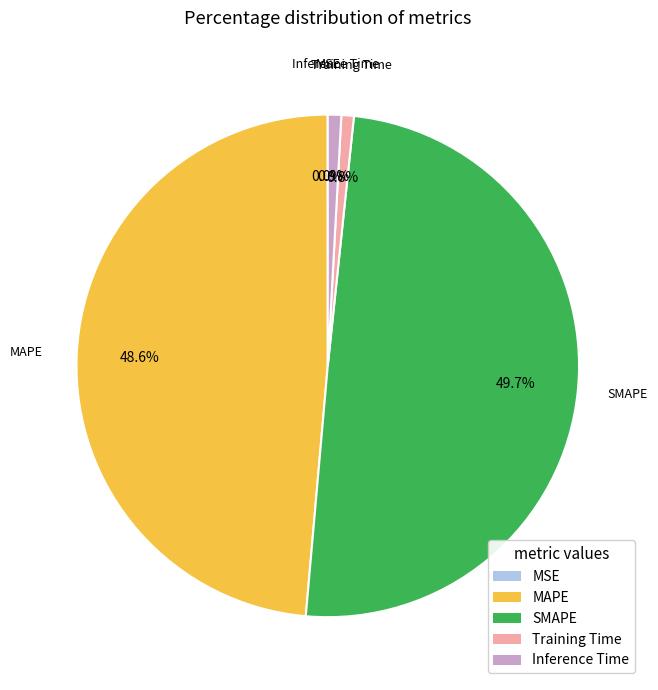

What percentage is NOT represented by Inference Time?

99.1%